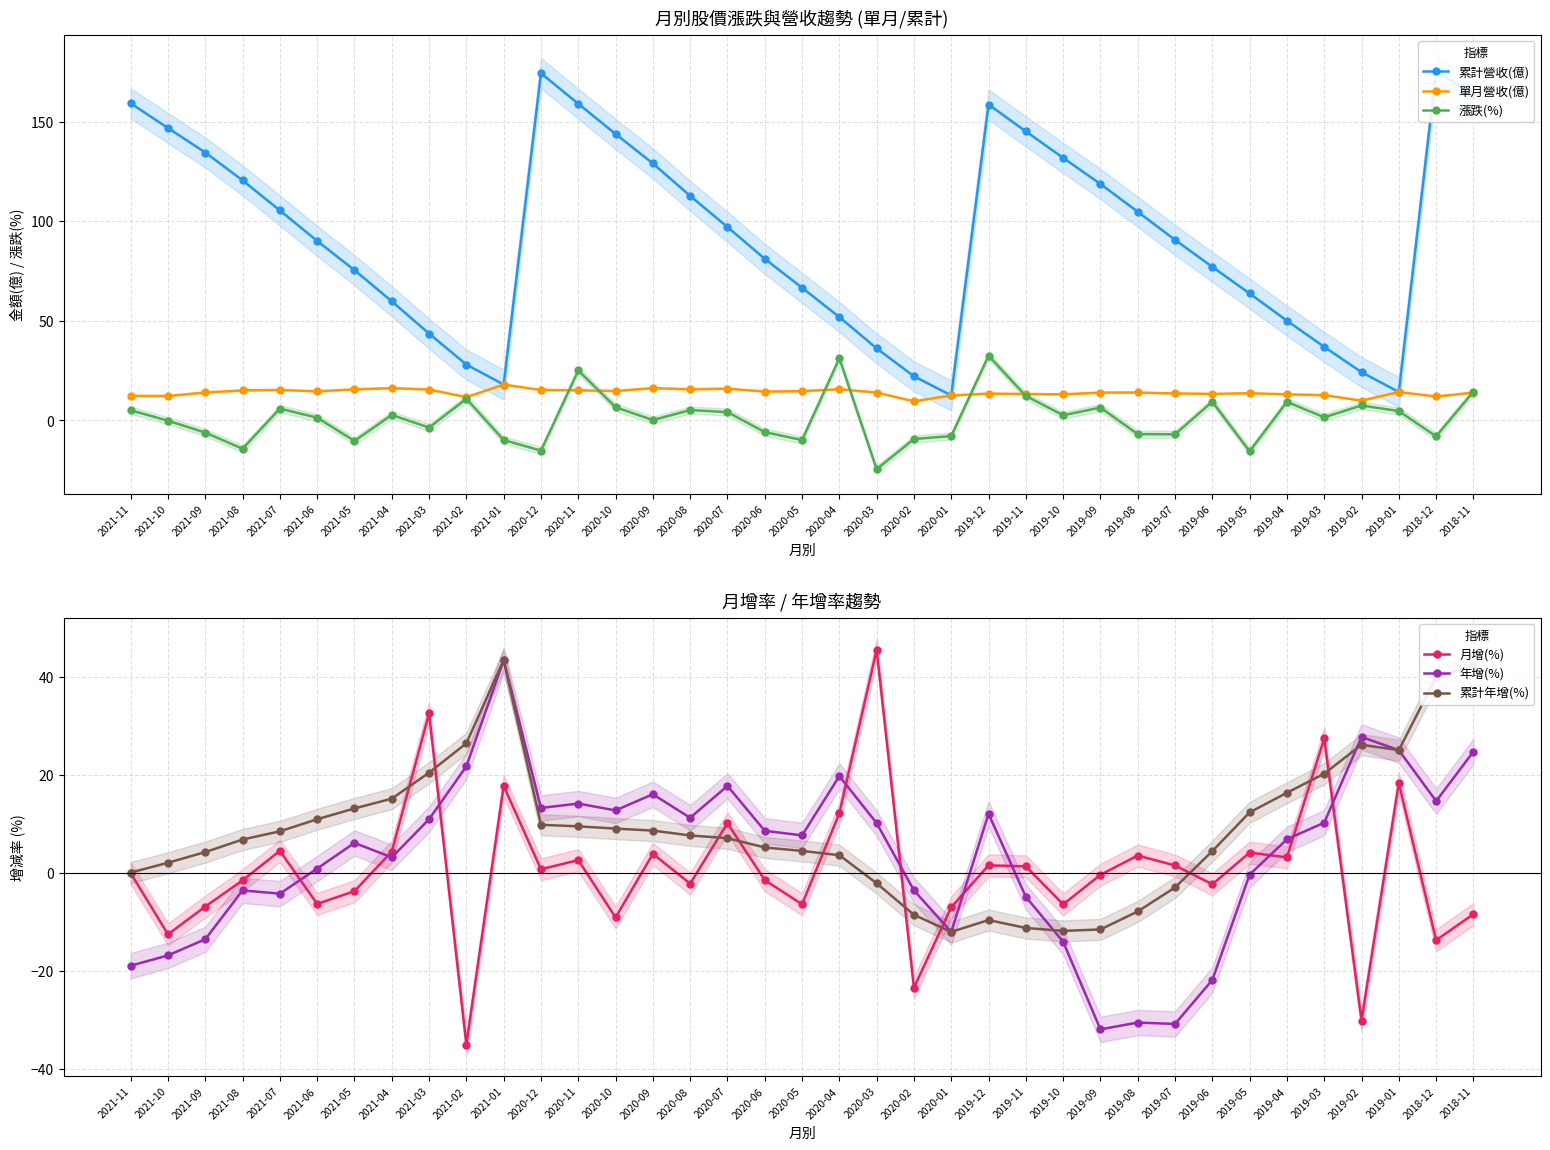

After their last crossing, which series has the higher values: 漲跌(%) or 月增(%)?

漲跌(%)